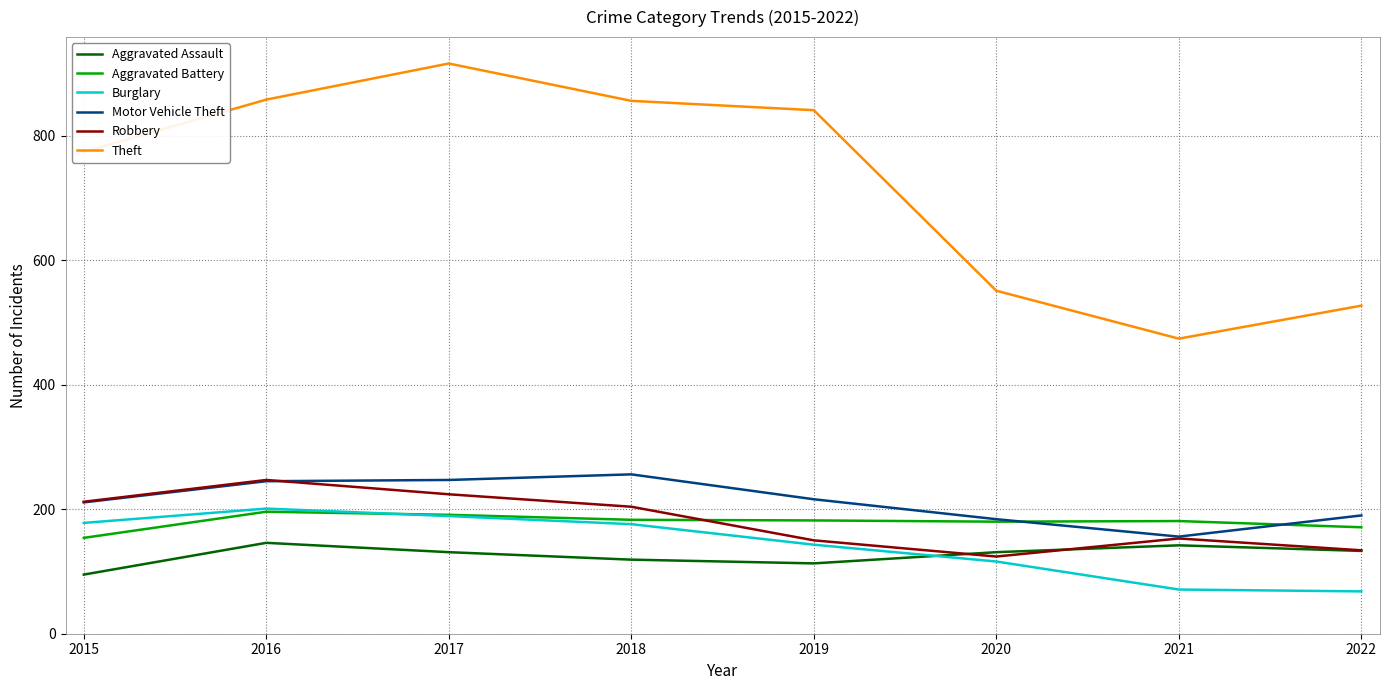

The value of Robbery at 2022 is 134. True or false?

True